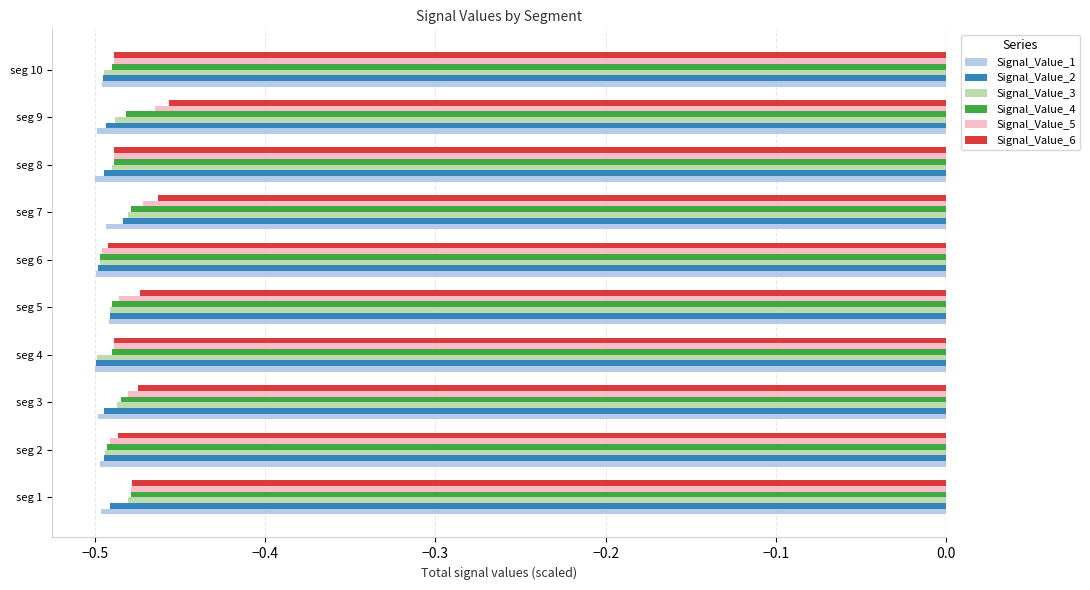

What is the sum of all Signal_Value_5 values?

-4.8